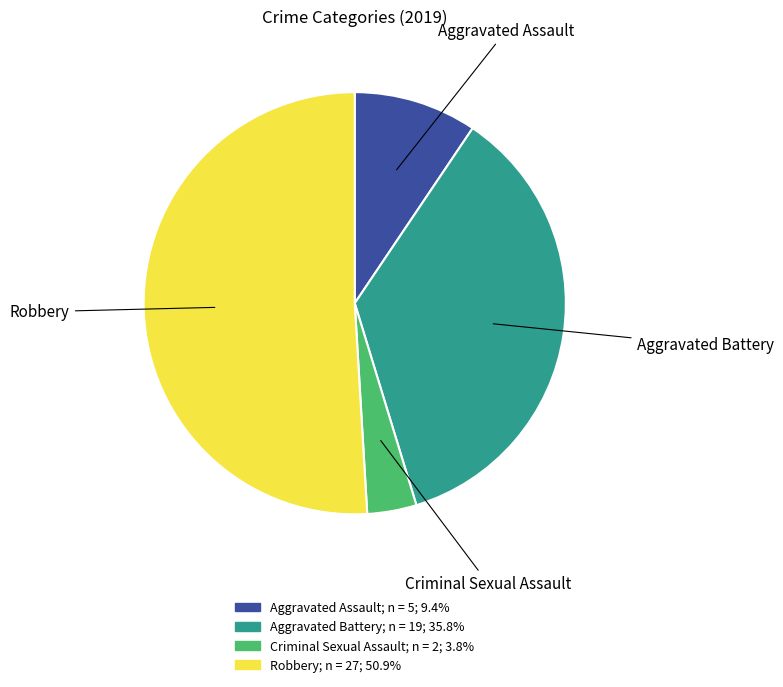

Is there a majority slice in this chart?

Yes